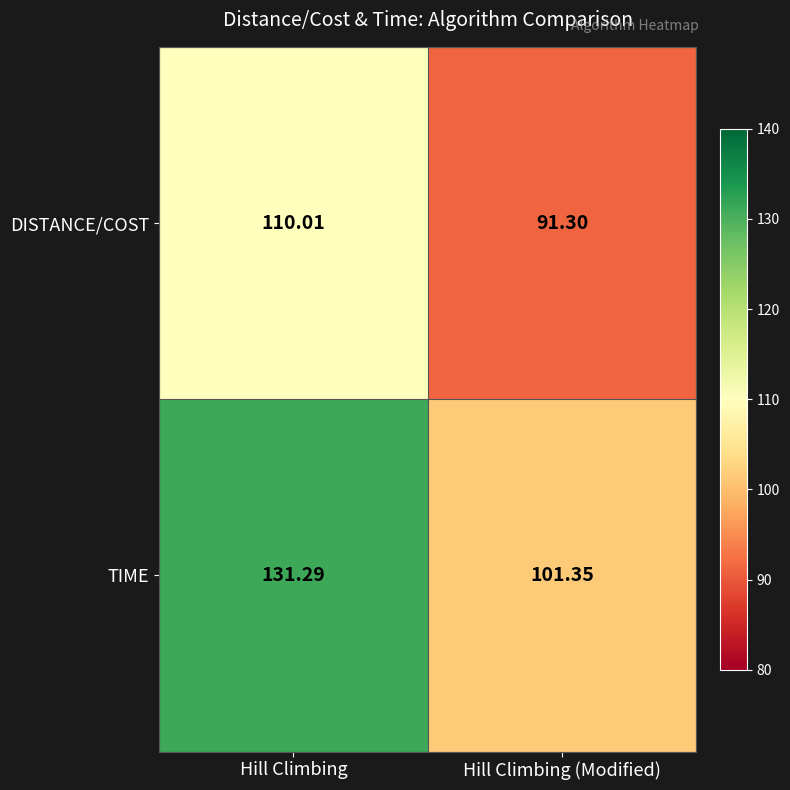

At which category is the sum across all series the highest?

Hill Climbing